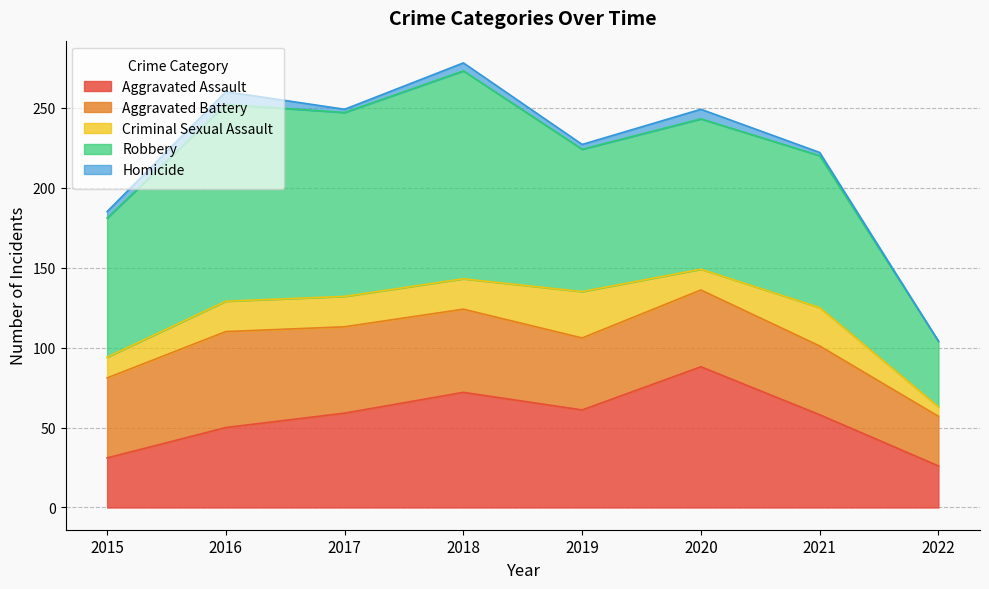

Does the chart have visible grid lines?

Yes